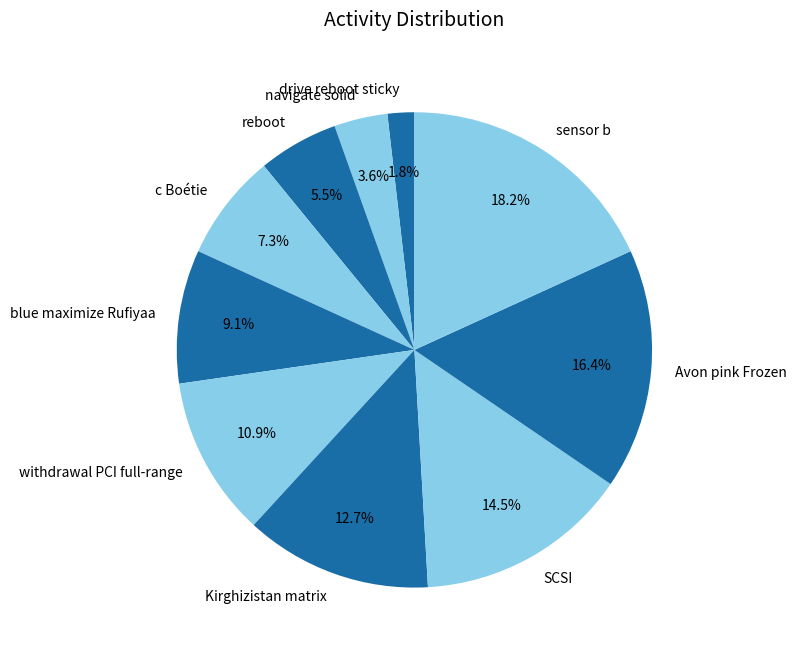

Combined, do SCSI and Kirghizistan matrix account for over 50%?

No